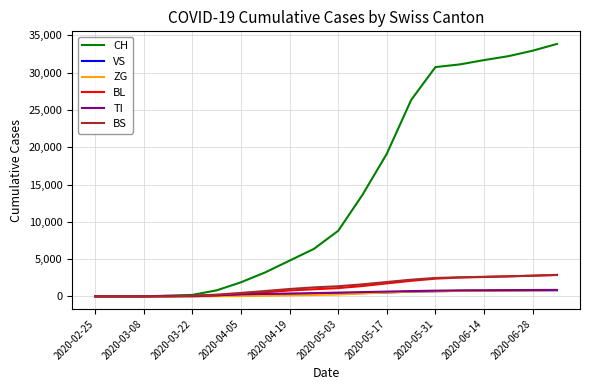

Which series has the largest total across all categories?

CH